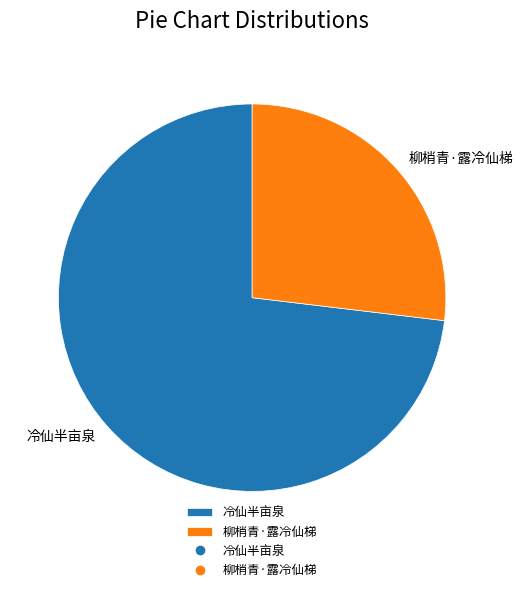

The 柳梢青·露冷仙梯 slice represents 27% of the pie. True or false?

True